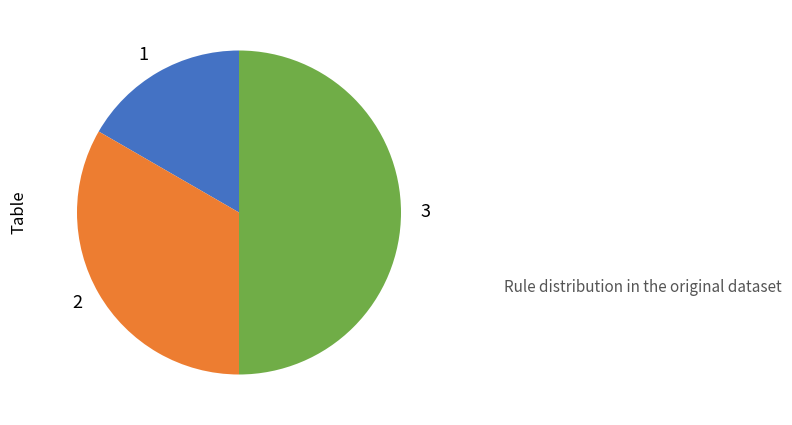

How many slices are in this pie chart?

3